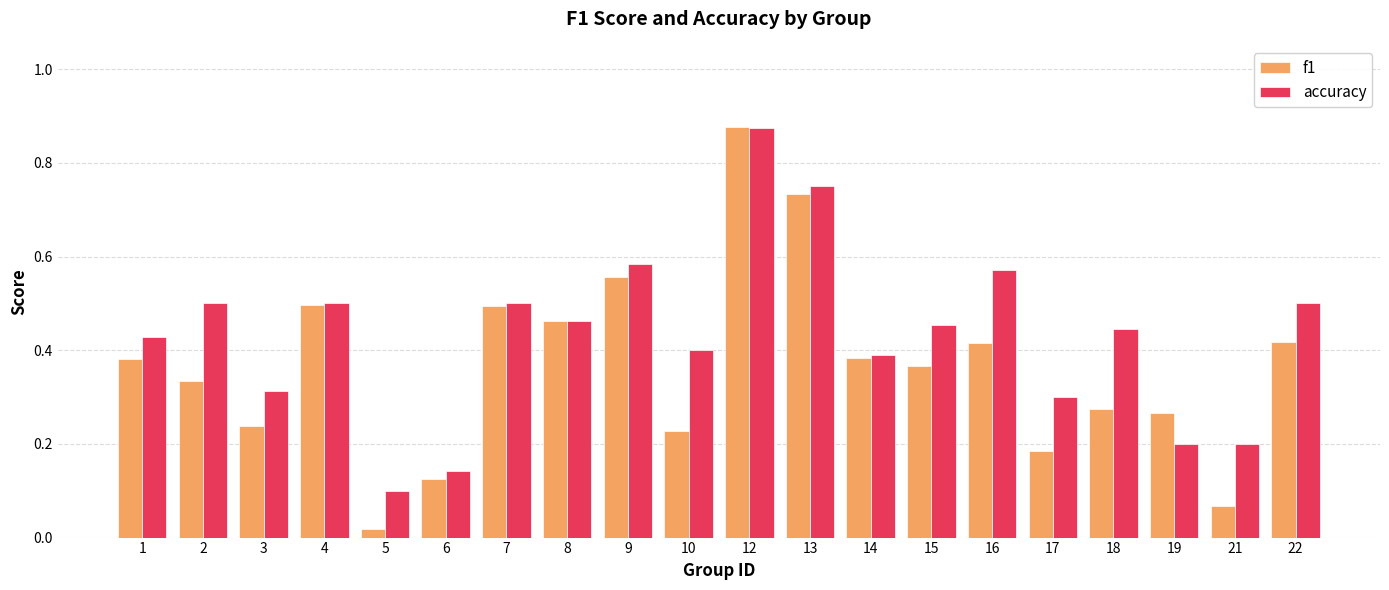

How many bars are there in total?

40